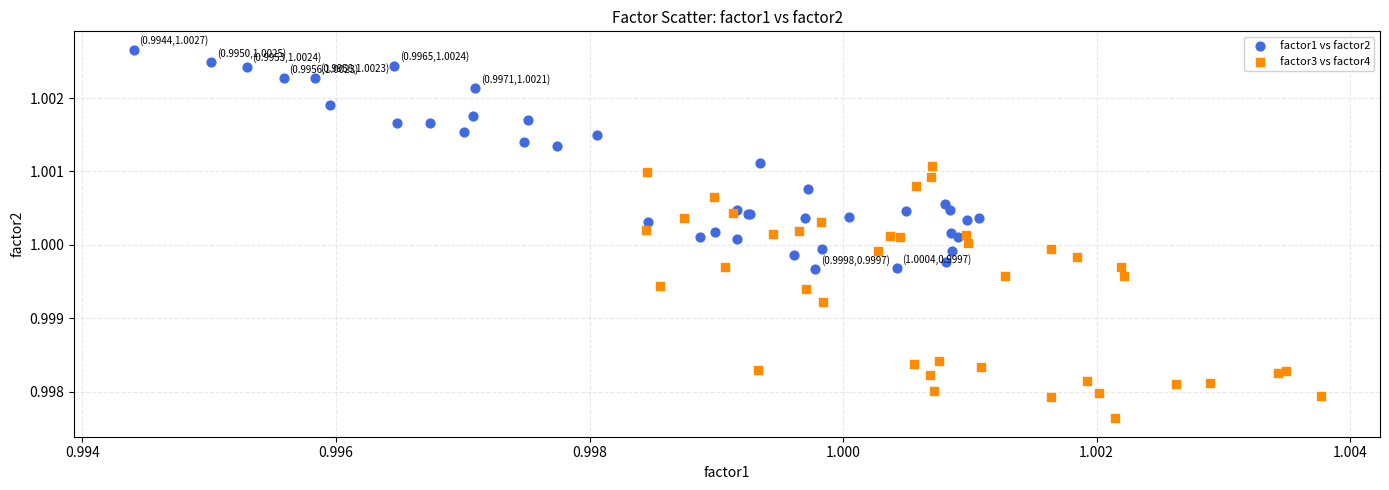

Which series reaches the minimum Y coordinate?

factor3 vs factor4